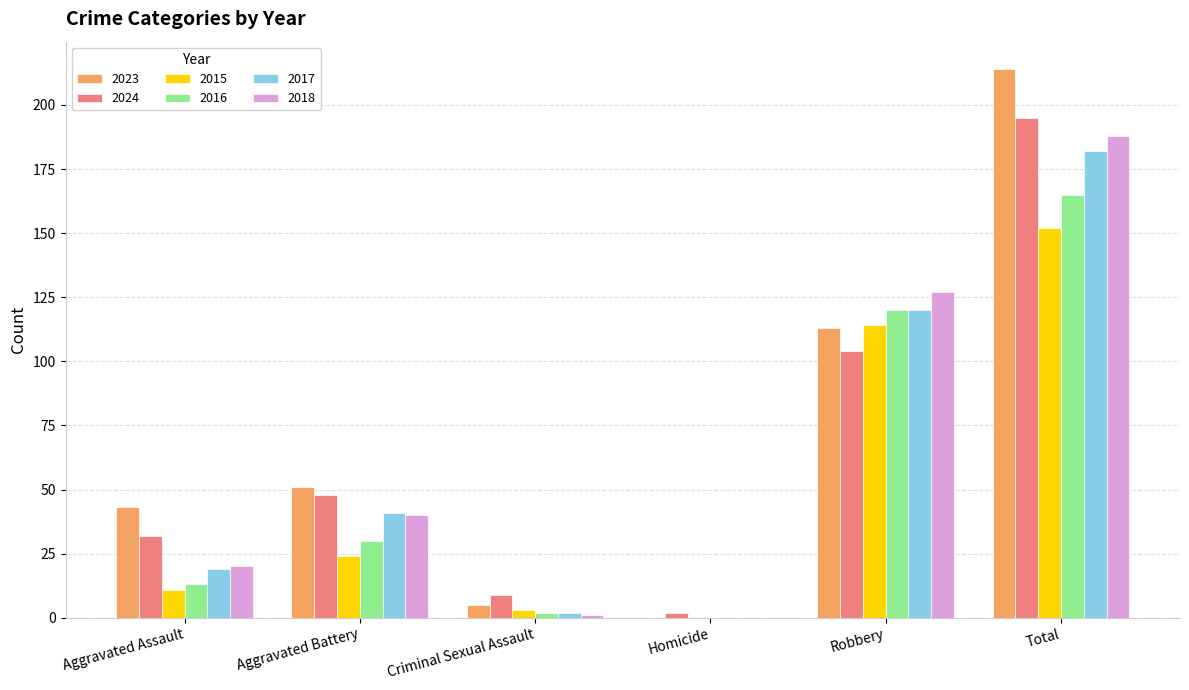

Between Robbery and Total, which series saw the biggest shift?

2023